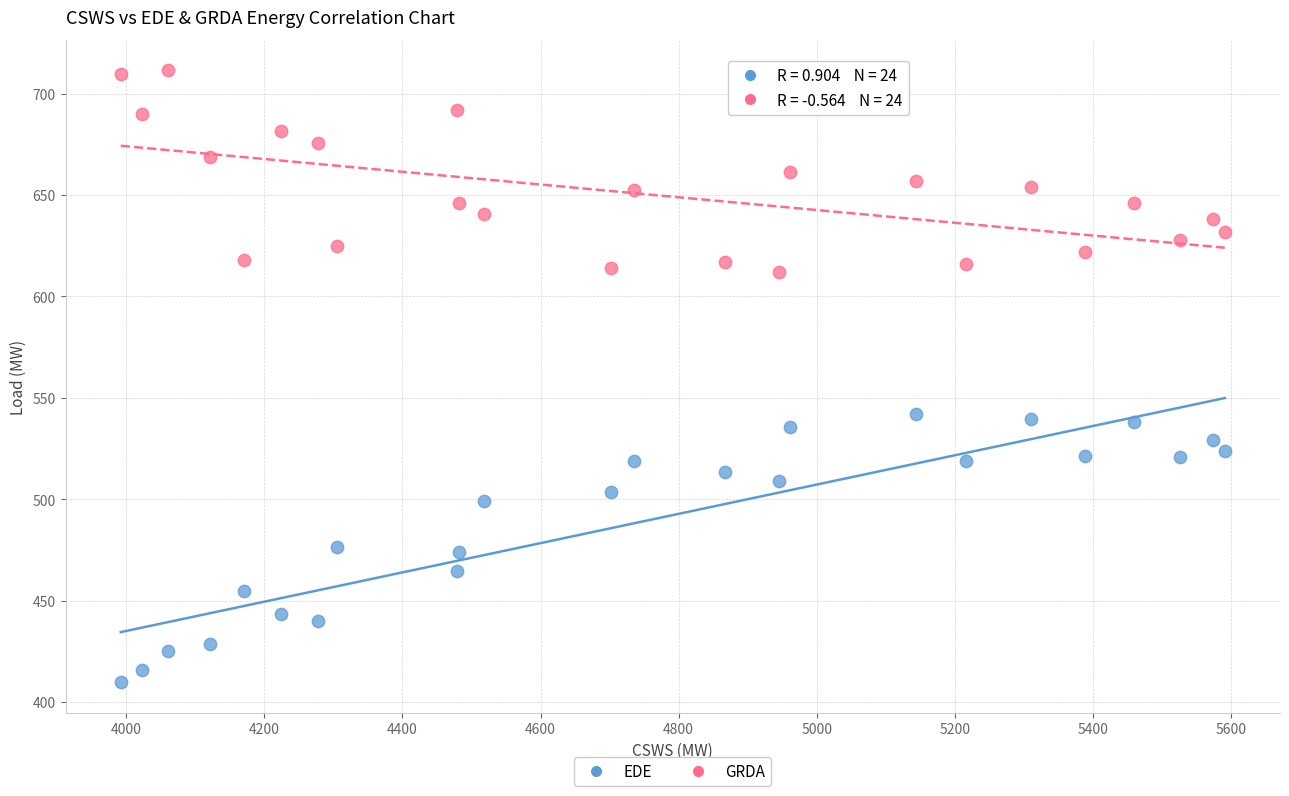

Across all data points, what is the range of X values (max minus min)?

1599.4